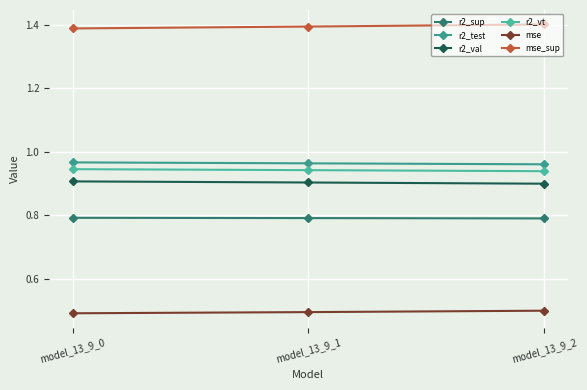

True or false: mse has a value of 0.5 at model_13_9_1.

True